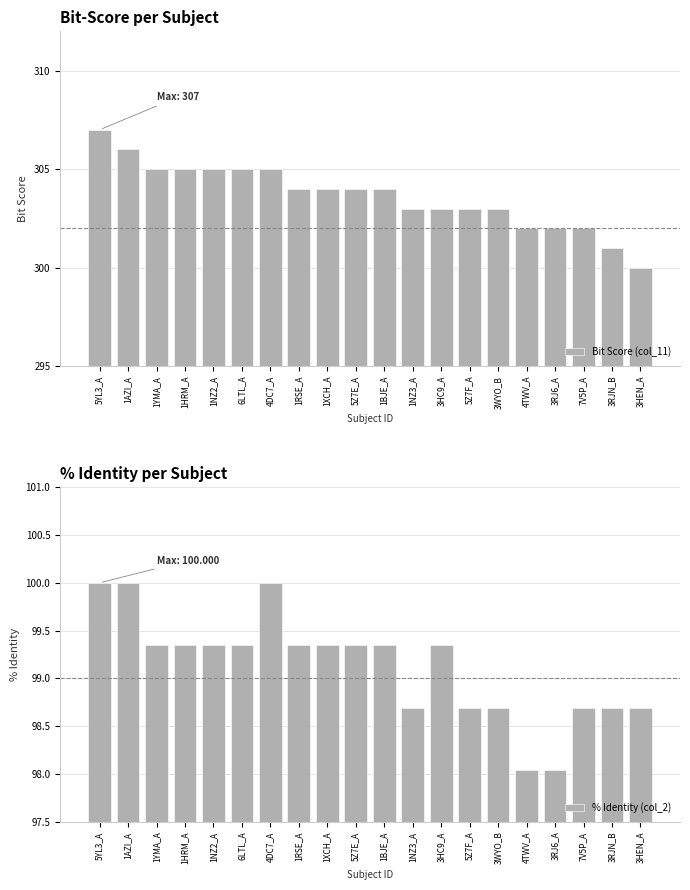

What is the difference between the highest and lowest values at 1AZI_A?

206.0